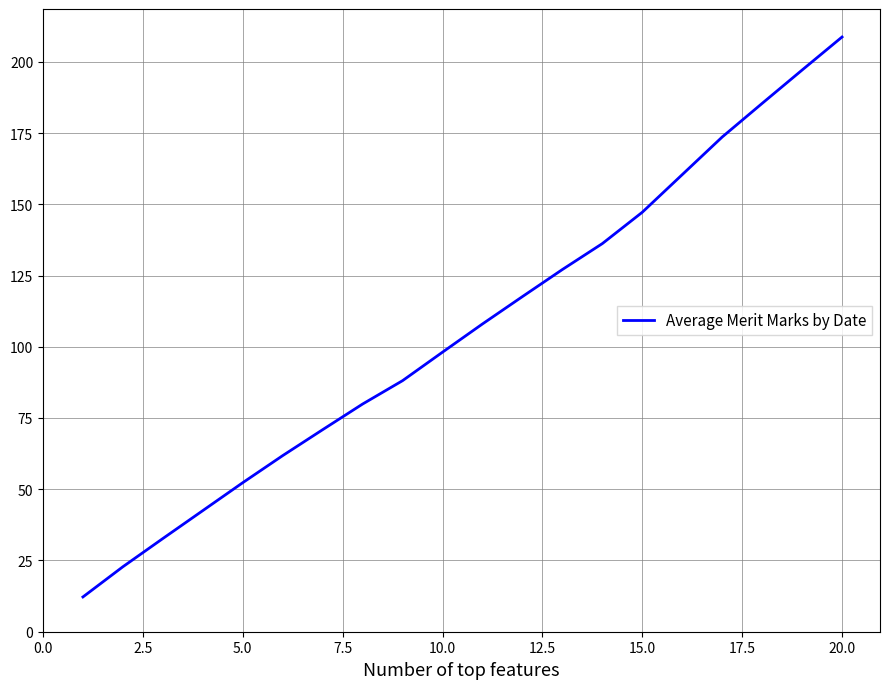

What is the maximum value shown in the chart?

208.7